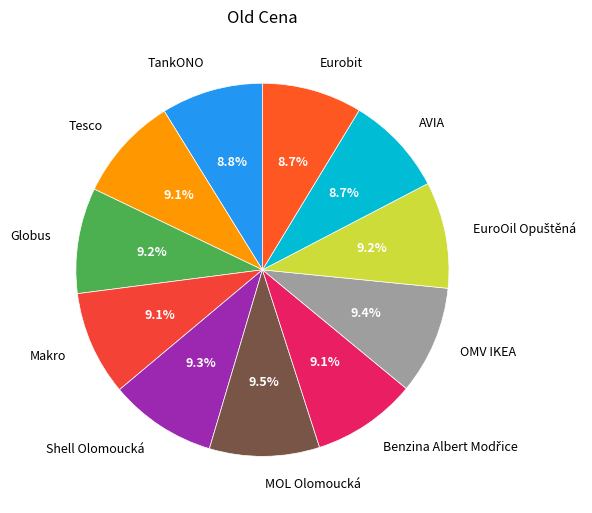

What percentage is NOT represented by Shell Olomoucká?

90.7%